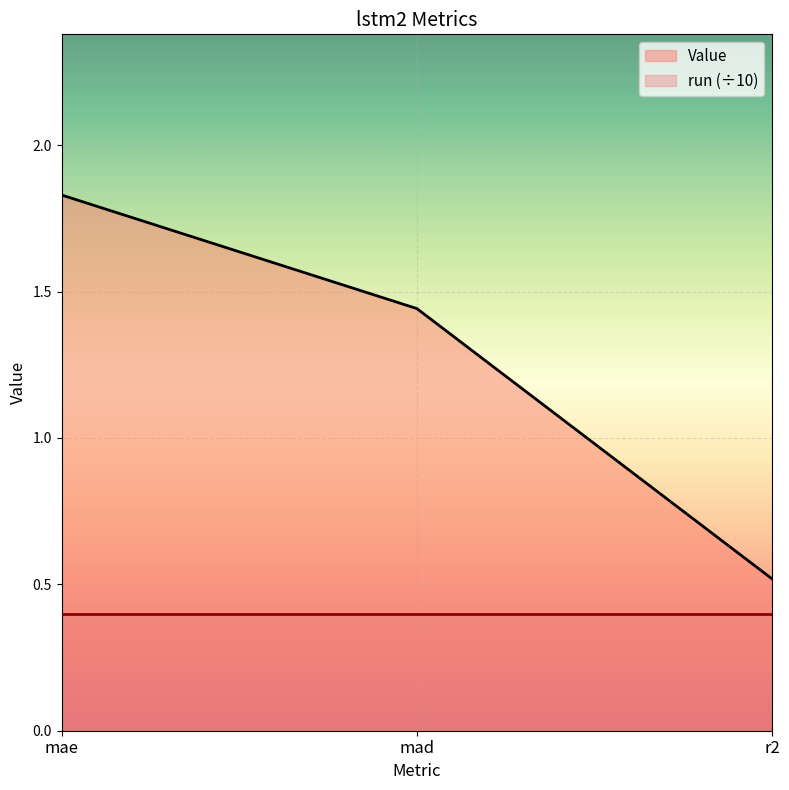

At which label does the data first exceed 1?

mae